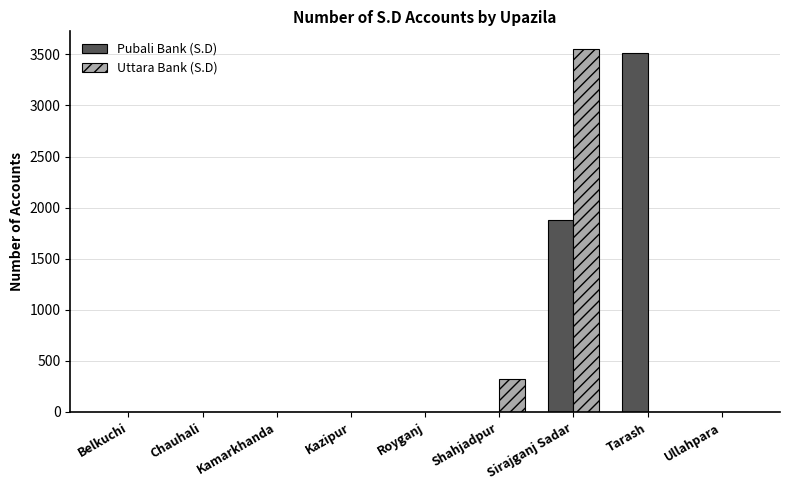

Does the chart contain stacked bars?

No